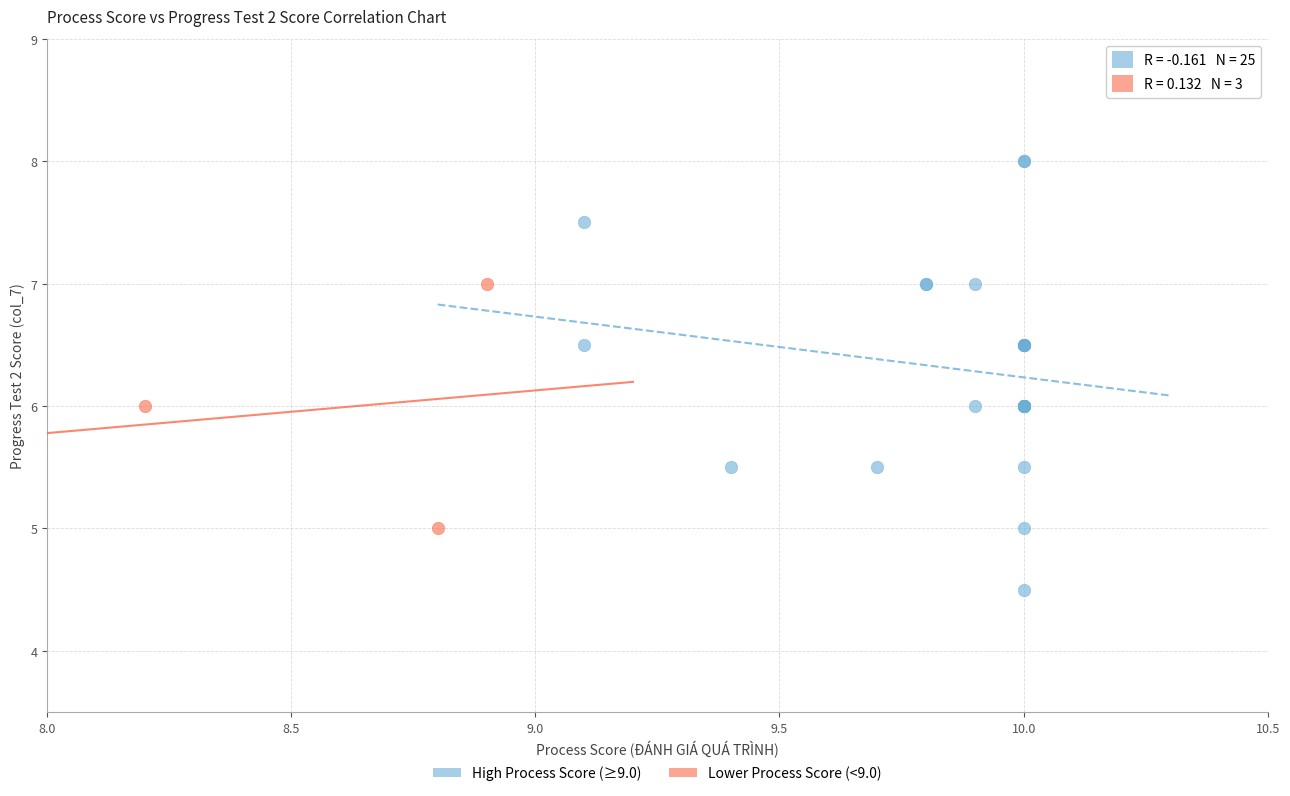

Which series has the largest Y range (max minus min)?

High Process Score (≥9.0)